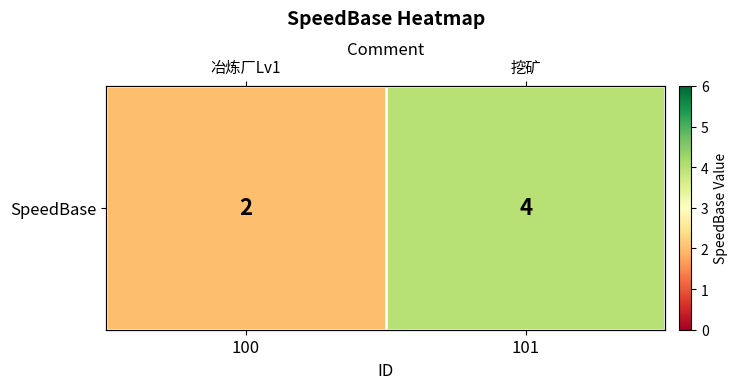

True or false: the data shows 3 at 100.

False